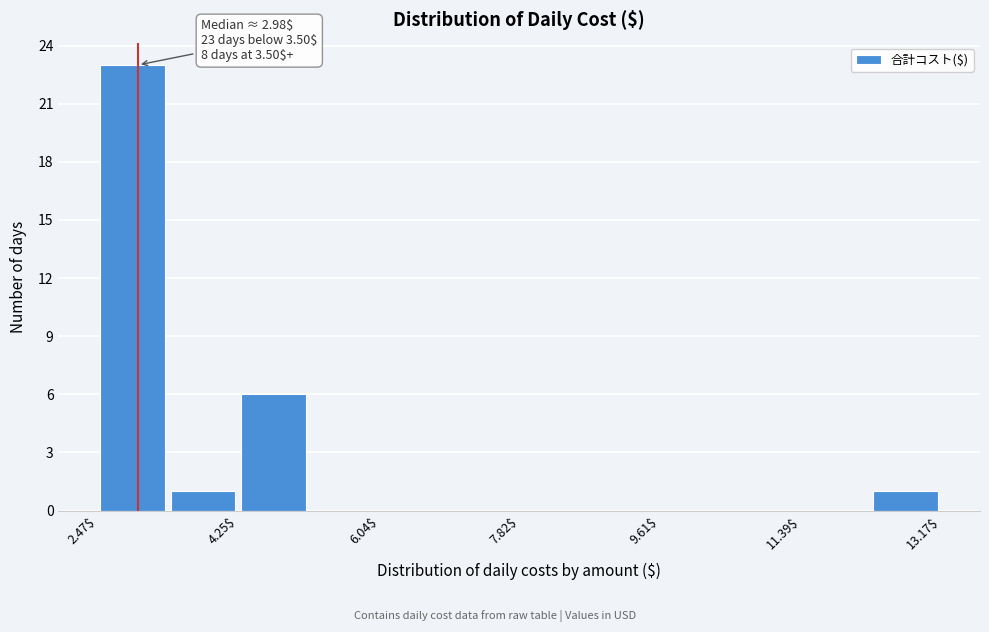

Over which range of the x-axis is the bar tallest?

2.4 to 3.4